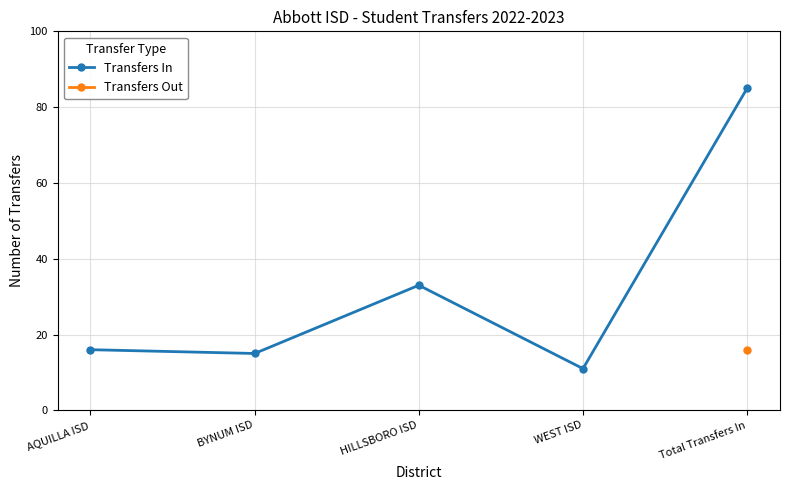

Rank the categories by value from highest to lowest.

Total Transfers In, HILLSBORO ISD, AQUILLA ISD, BYNUM ISD, WEST ISD